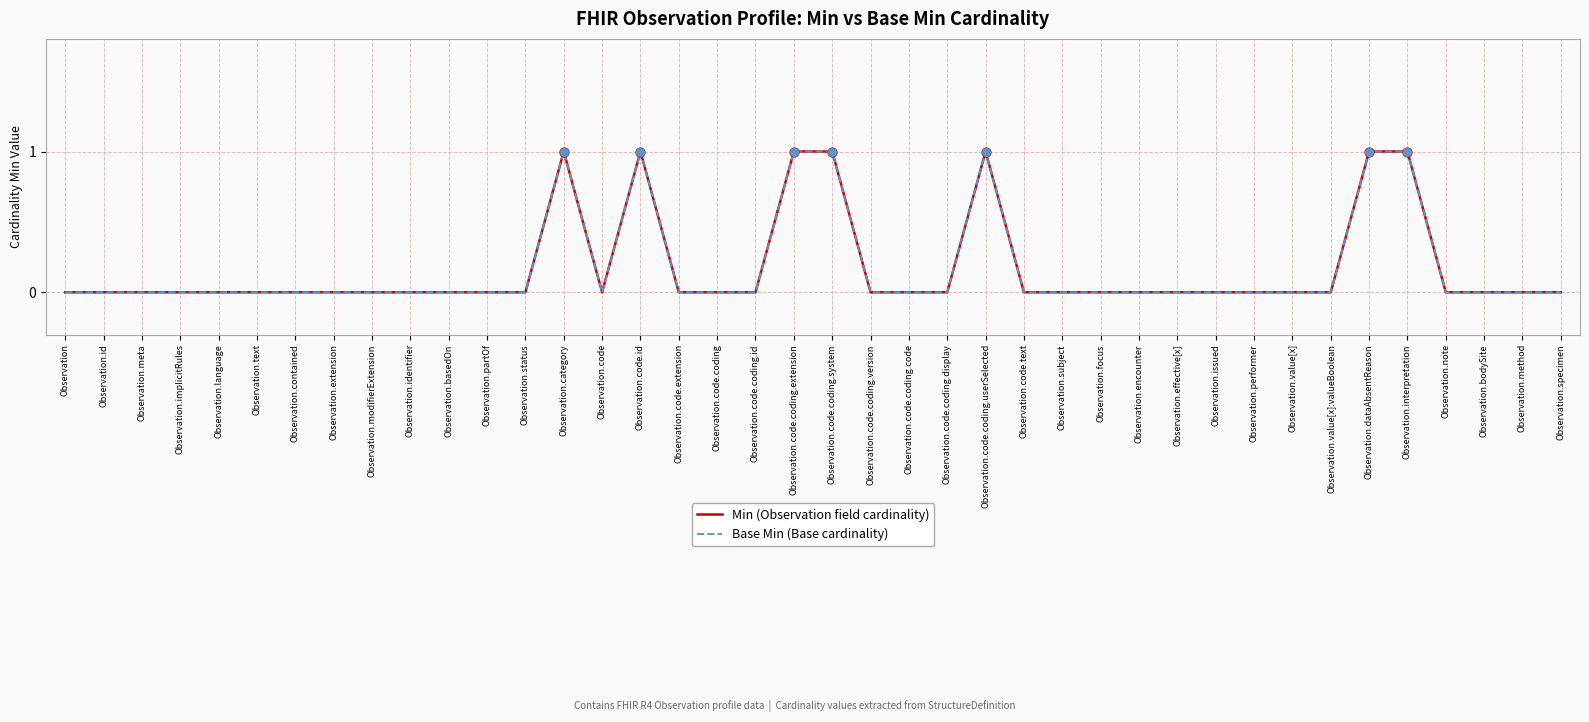

Is the value of Min (Observation field cardinality) at Observation.specimen greater than the value of Base Min (Base cardinality) at Observation.meta?

No